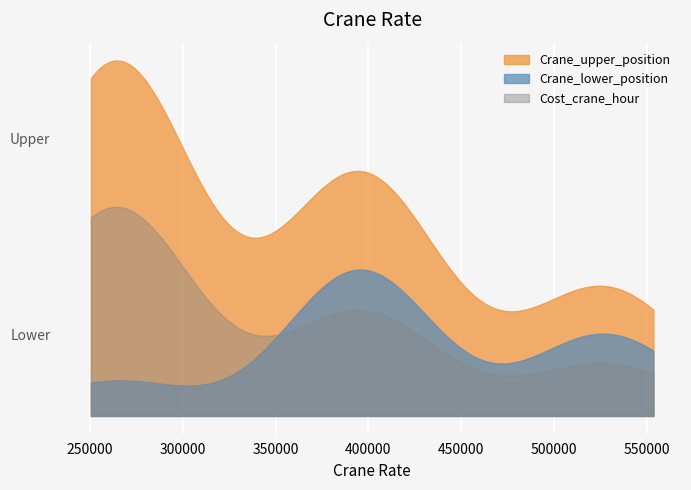

Is the value of Crane_upper_position at 263644 greater than the value of Crane_lower_position at 263644?

Yes